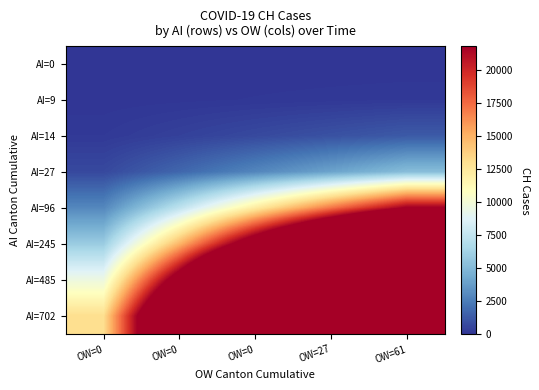

Count the number of categories in the chart.

5